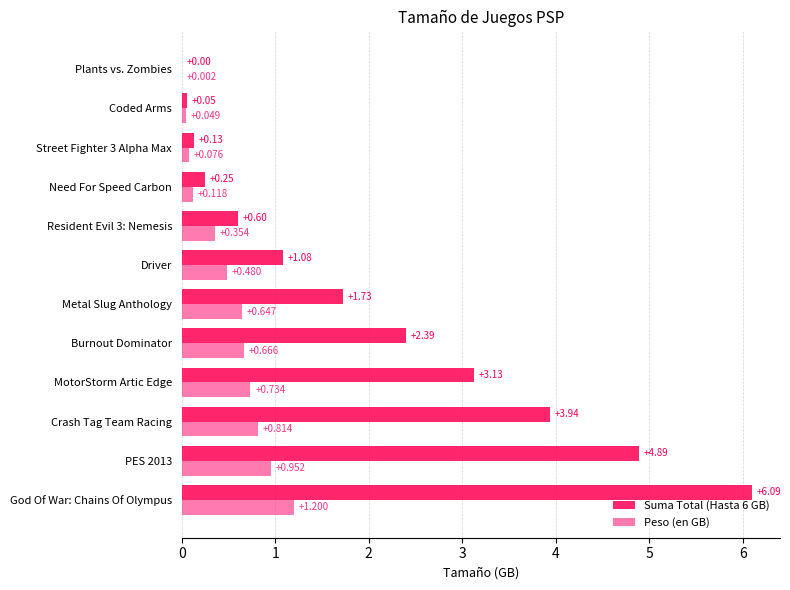

How many distinct data groups are displayed?

2